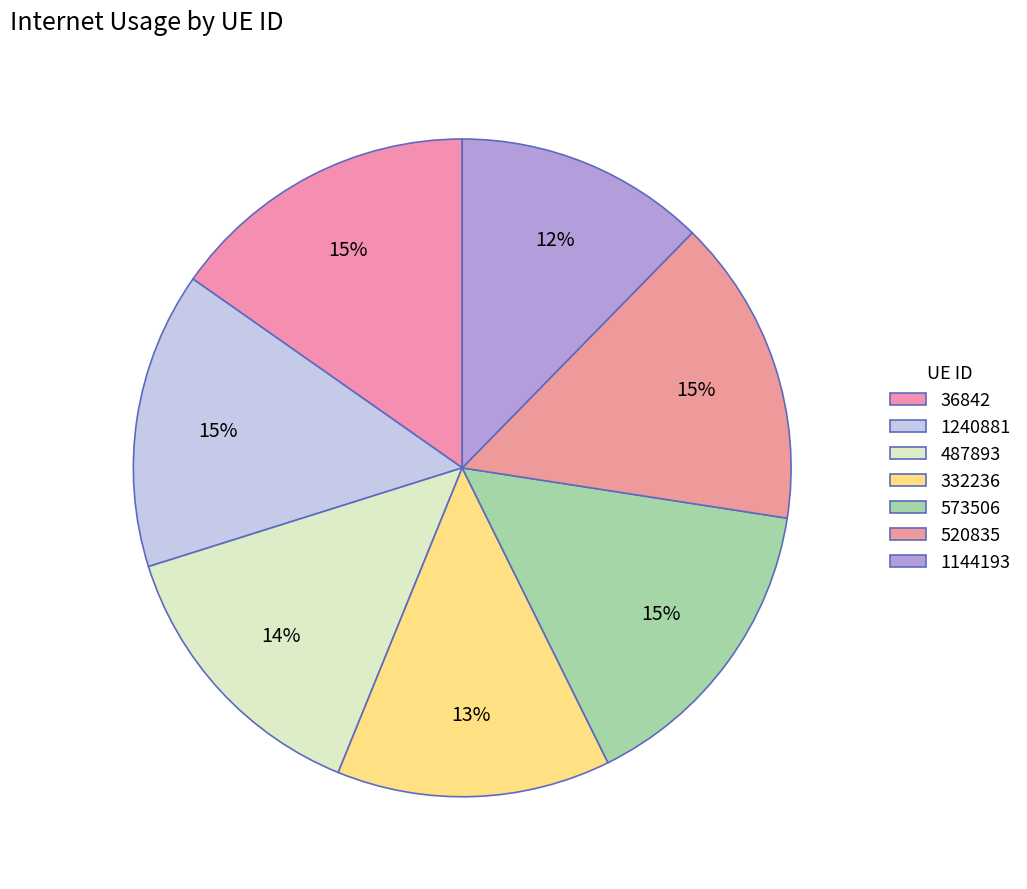

How many slices are in this pie chart?

7